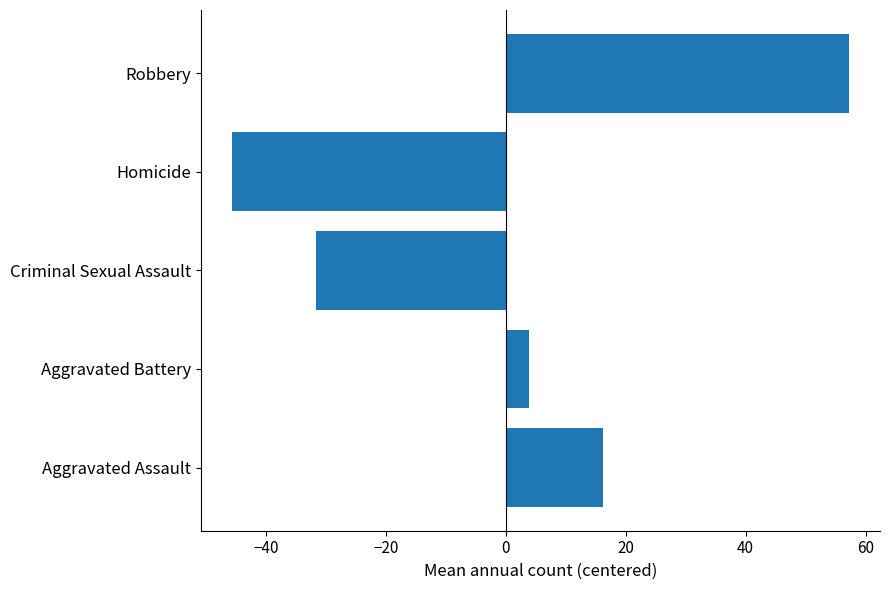

At which category does the chart reach its peak across all series?

Robbery